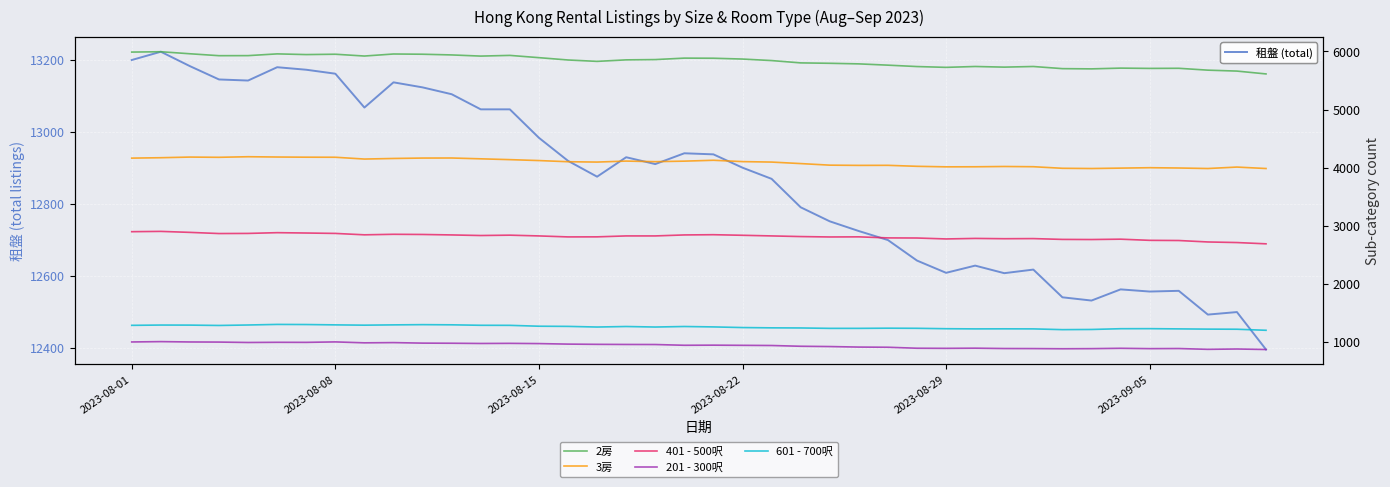

Is the value of 601 - 700呎 at 17 greater than the value of 201 - 300呎 at 22?

Yes